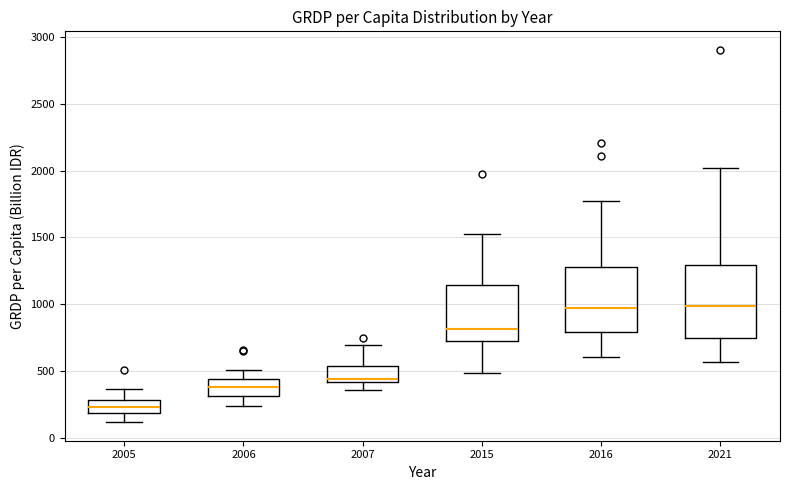

Reading left to right, transcribe this box plot: for each box, give where its median line is, the range the box spans, and where its two whiskers end, as read against the y-axis. The values are not printed on the chart, so give them approximately, as read against the axis.

2005: median 250, box 200 to 300, whiskers 100 to 350
2006: median 400, box 300 to 450, whiskers 250 to 500
2007: median 450, box 400 to 550, whiskers 350 to 700
2015: median 800, box 700 to 1150, whiskers 500 to 1550
2016: median 950, box 800 to 1300, whiskers 600 to 1750
2021: median 1000, box 750 to 1300, whiskers 550 to 2000